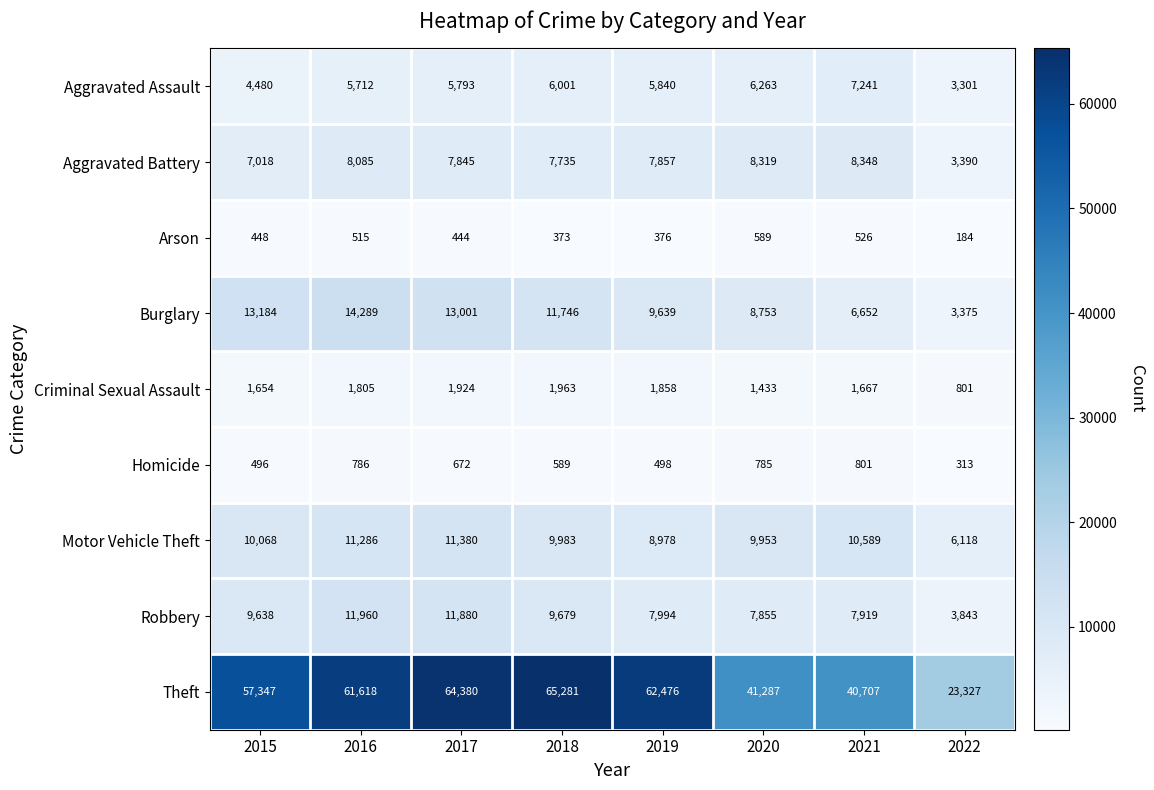

Count the number of categories in the chart.

8